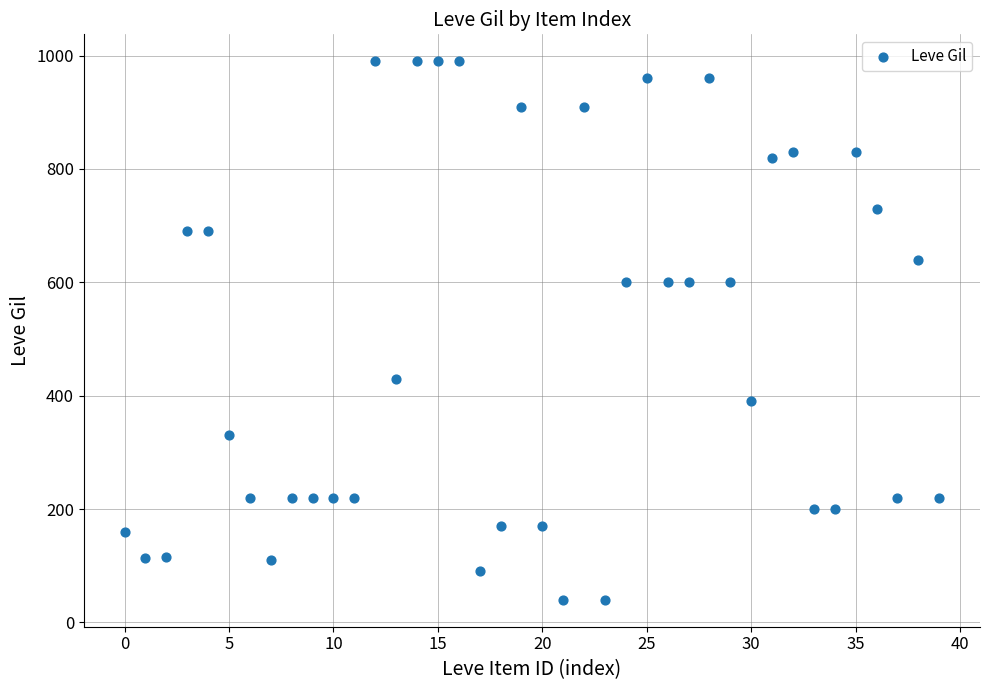

What is the range of Y values (max minus min)?

950